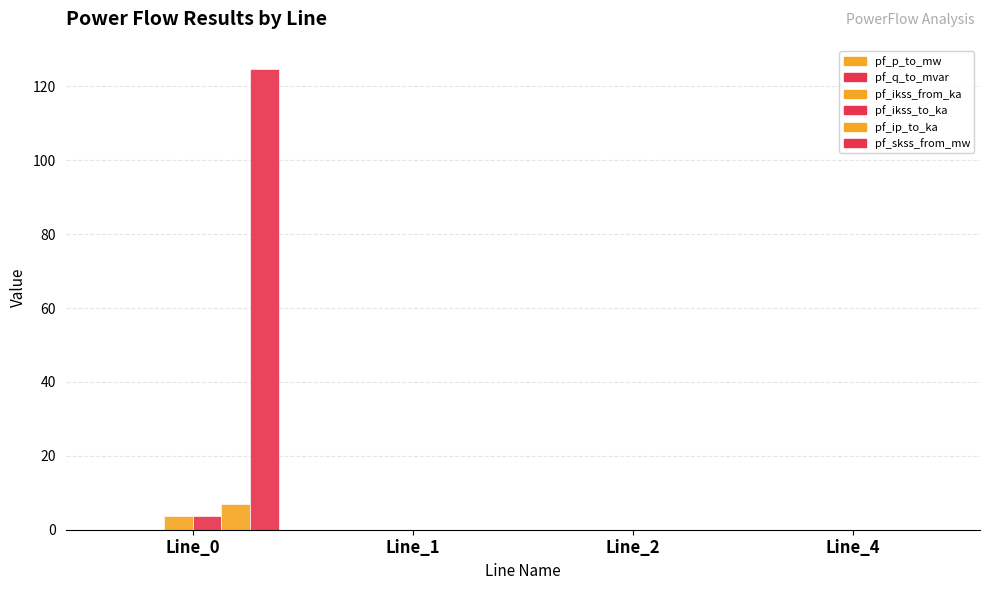

The value of pf_skss_from_mw at Line_2 is 0.0. True or false?

True